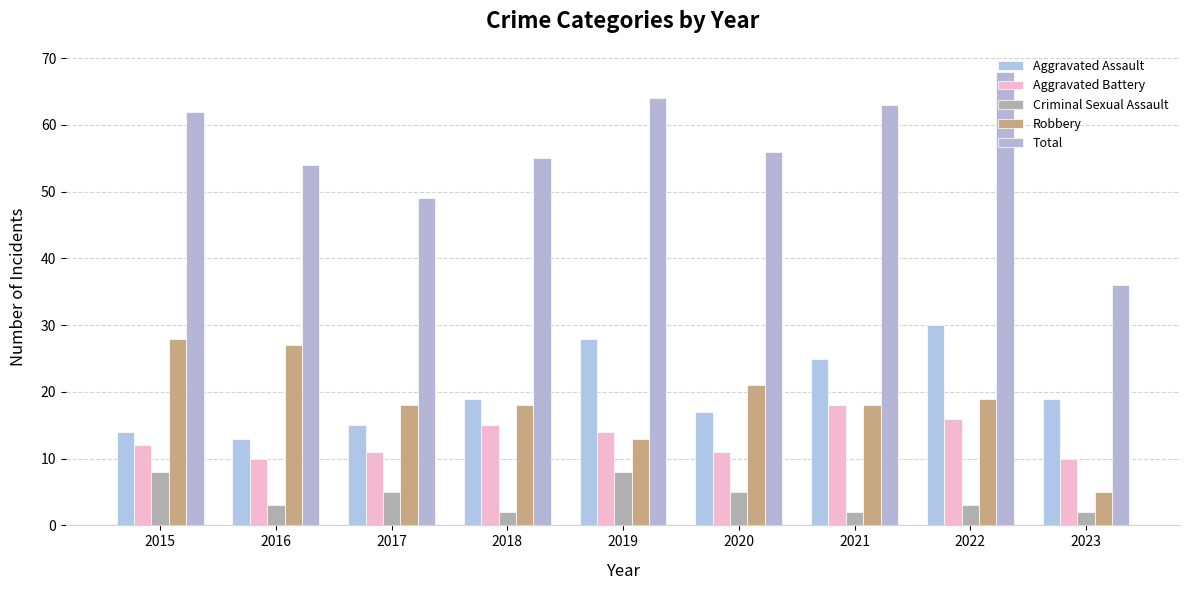

What is the value of the Criminal Sexual Assault bar at the 9th from the left?

2